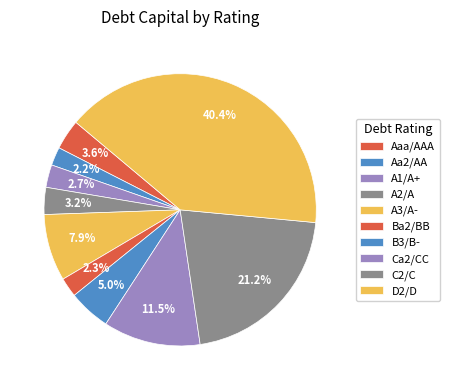

Is the sum of Ca2/CC and Aa2/AA greater than half?

No